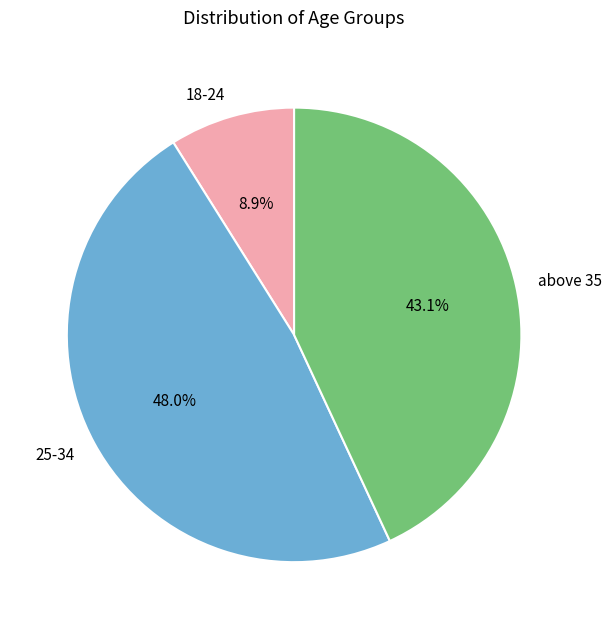

How much of the chart is everything except 25-34?

52.0%